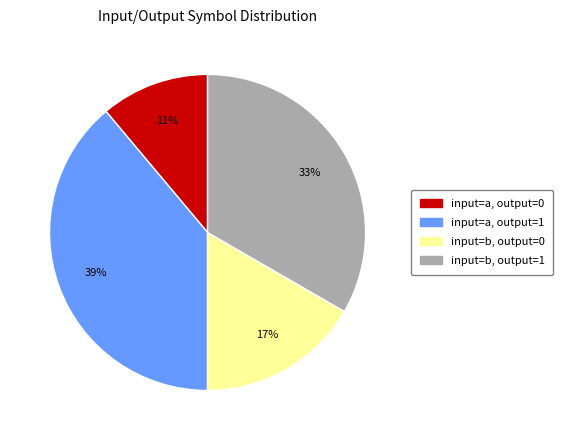

Do input=a, output=0 and input=b, output=1 together represent more than half of the pie?

No